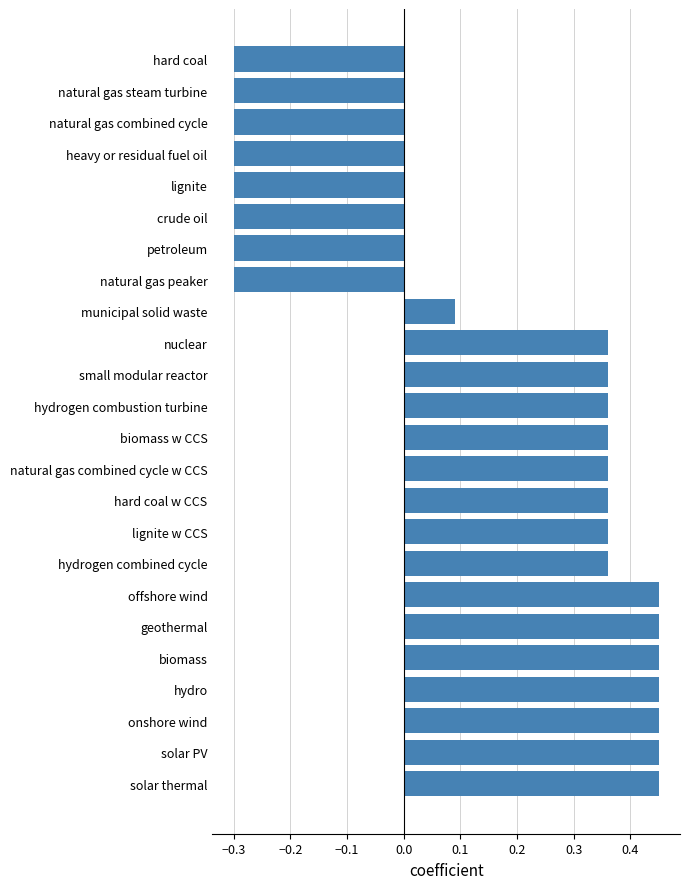

What is the average value?

0.2